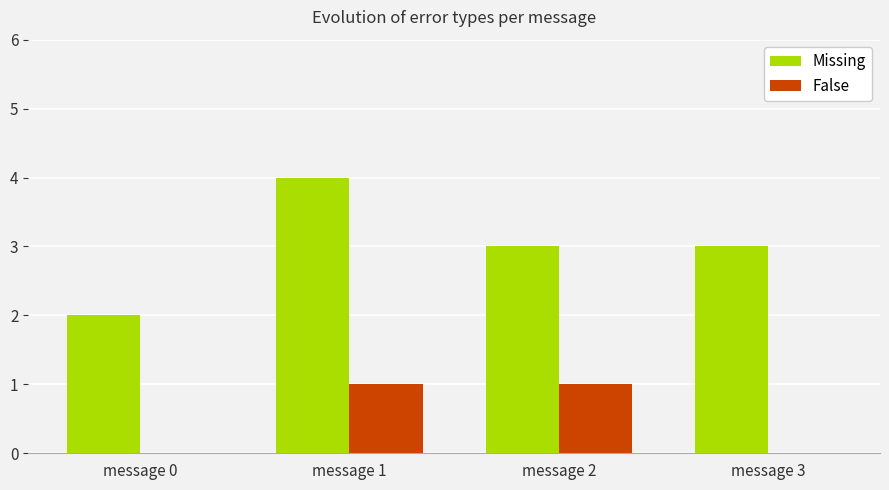

Reading left to right, extract all data points from this chart.

Missing: 2	4	3	3
False: 0	1	1	0